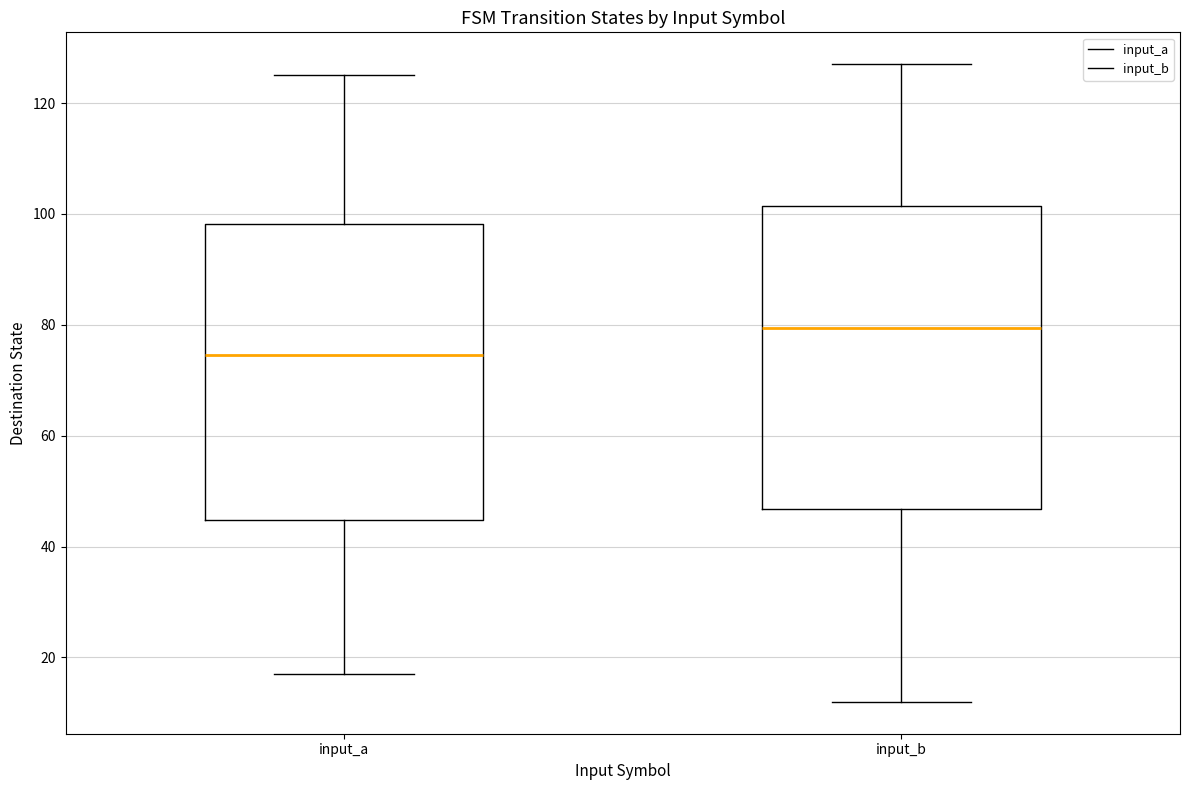

Where does the median line of the box for input_b sit on the y-axis? The values are not printed on the chart, so give them approximately, as read against the axis.

80